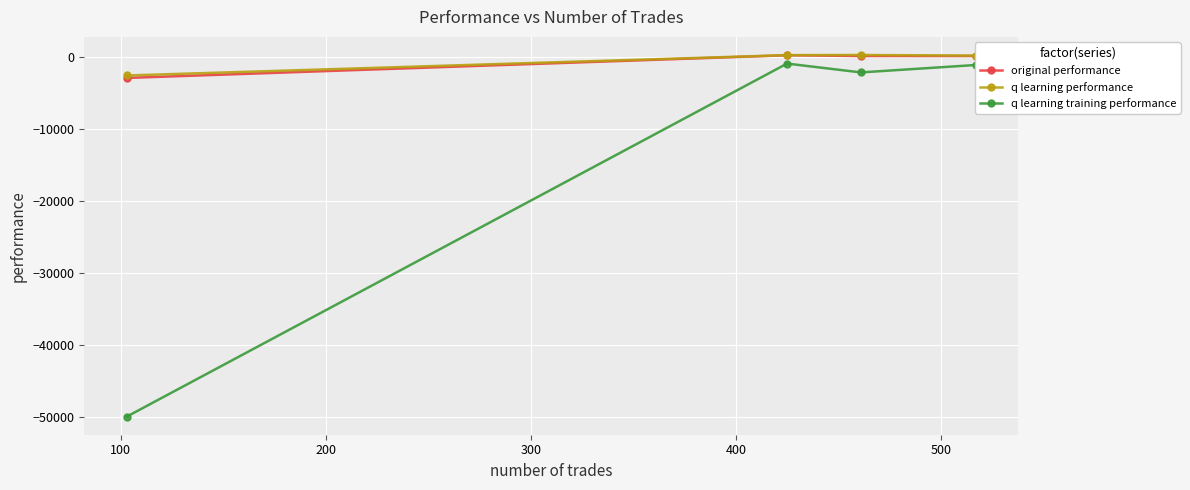

What is the value of the original performance point at the 3rd from the left?

70.2